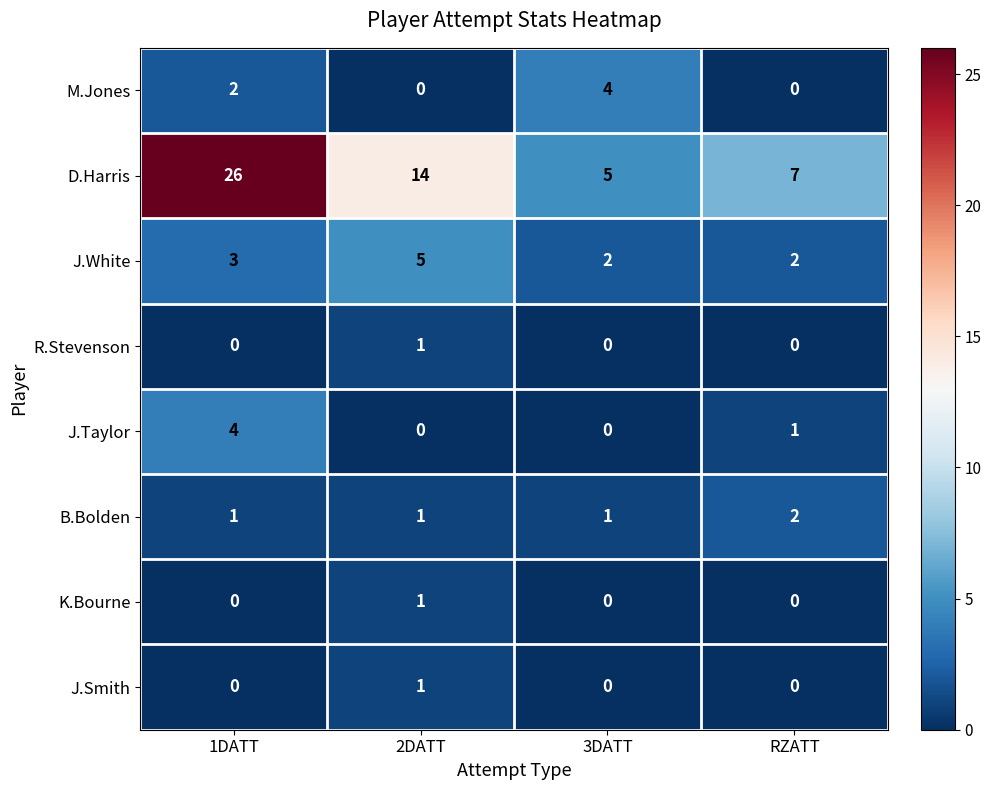

What is the total value across all series at 3DATT?

12